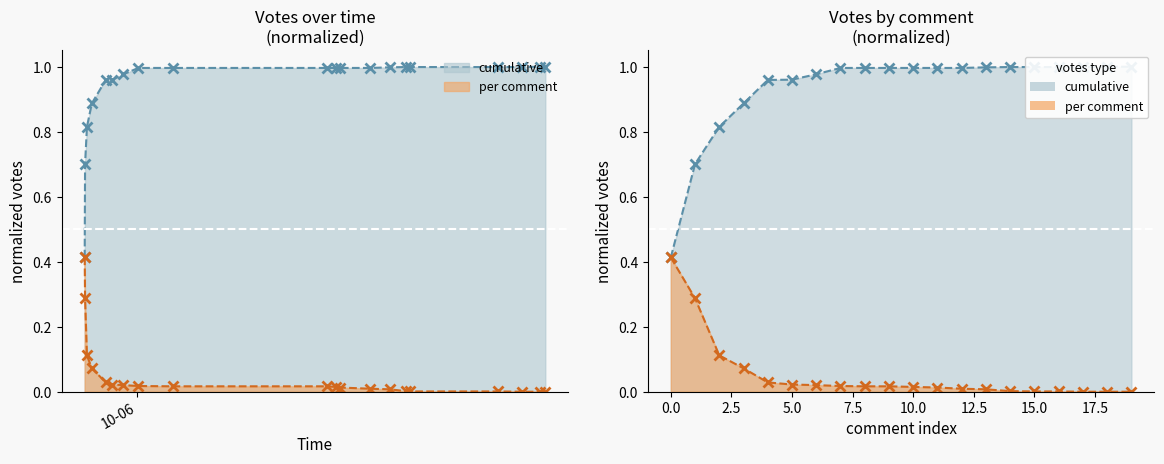

List the labels in order of value, smallest first.

2019-10-06 17:06, 2019-10-06 17:53, 2019-10-06 18:07, 2019-10-06 12:08, 2019-10-06 16:02, 2019-10-06 11:55, 2019-10-06 11:13, 2019-10-06 10:21, 2019-10-06 09:00, 2019-10-06 08:49, 2019-10-06 01:37, 2019-10-06 08:26, 2019-10-06 00:04, 2019-10-05 23:24, 2019-10-05 22:55, 2019-10-05 22:37, 2019-10-05 22:00, 2019-10-05 21:47, 2019-10-05 21:42, 2019-10-05 21:41